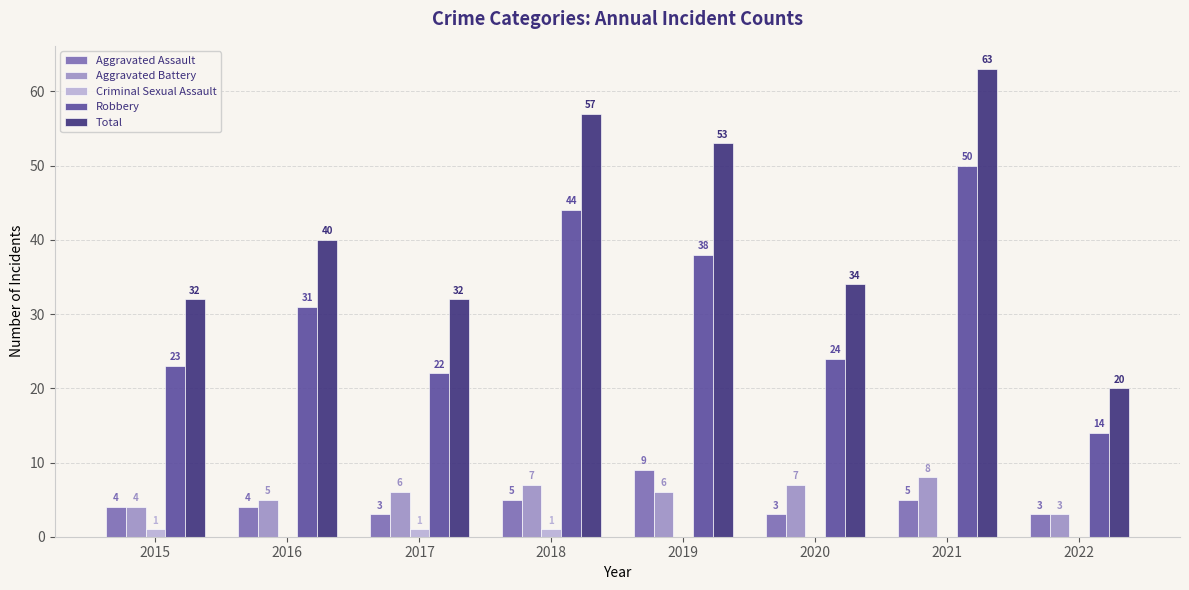

Reading left to right, extract all data points from this chart.

Aggravated Assault: 2015=4	2016=4	2017=3	2018=5	2019=9	2020=3	2021=5	2022=3
Aggravated Battery: 2015=4	2016=5	2017=6	2018=7	2019=6	2020=7	2021=8	2022=3
Criminal Sexual Assault: 2015=1	2016=0	2017=1	2018=1	2019=0	2020=0	2021=0	2022=0
Robbery: 2015=23	2016=31	2017=22	2018=44	2019=38	2020=24	2021=50	2022=14
Total: 2015=32	2016=40	2017=32	2018=57	2019=53	2020=34	2021=63	2022=20